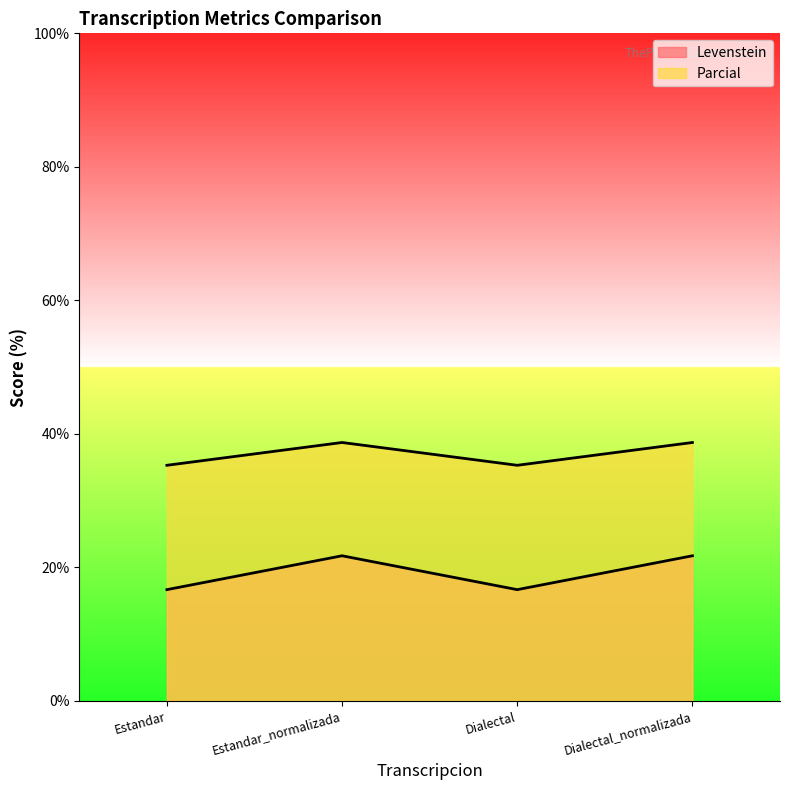

True or false: Parcial has more than 0 points higher than both neighbors.

True